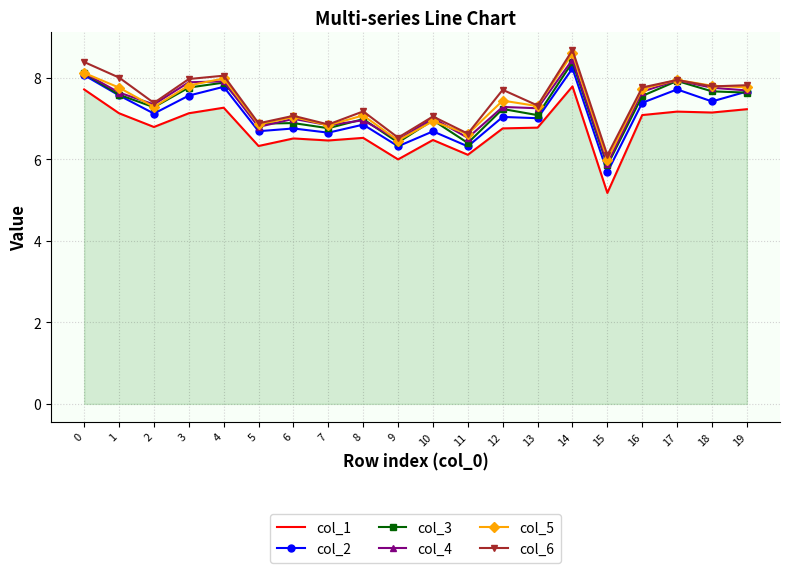

What is the sum of the col_1 values at 4 and 2?

14.1